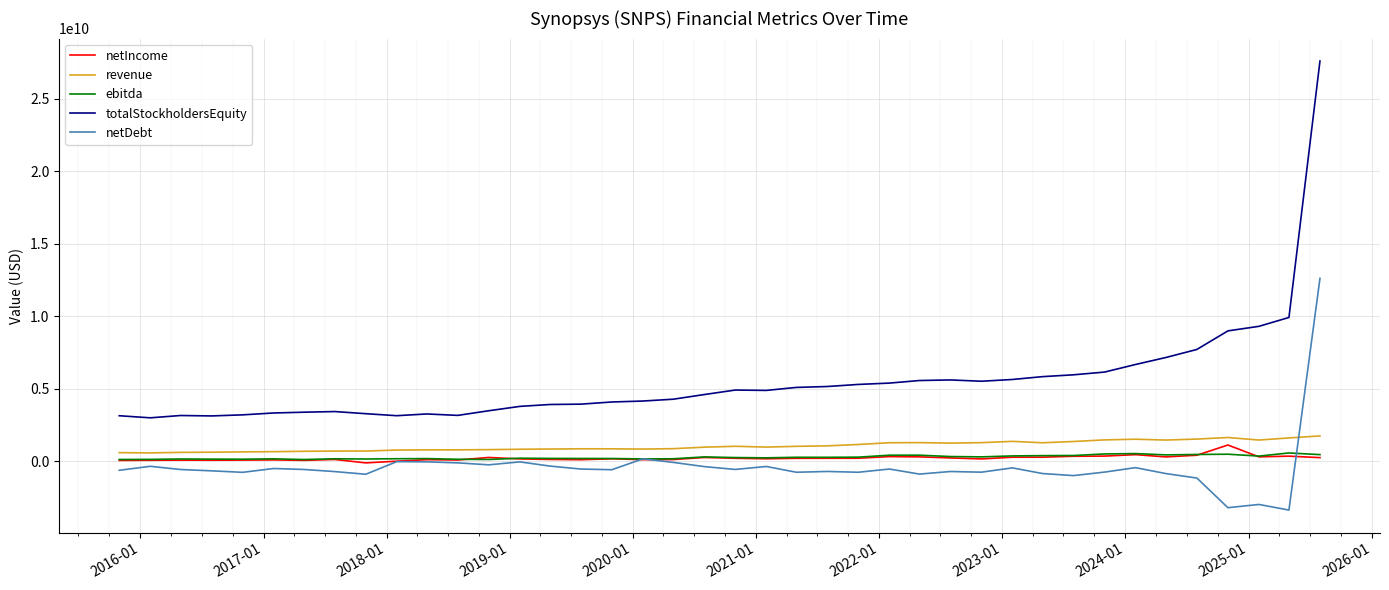

Which series has the widest spread of values?

totalStockholdersEquity